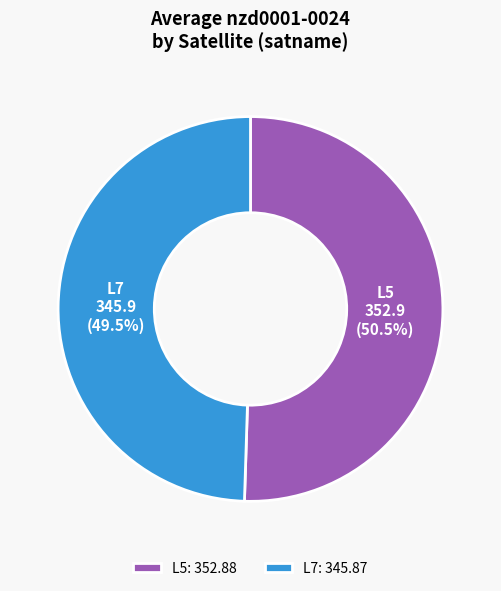

To the nearest percent, what is the difference between the largest and smallest slice percentages?

1%